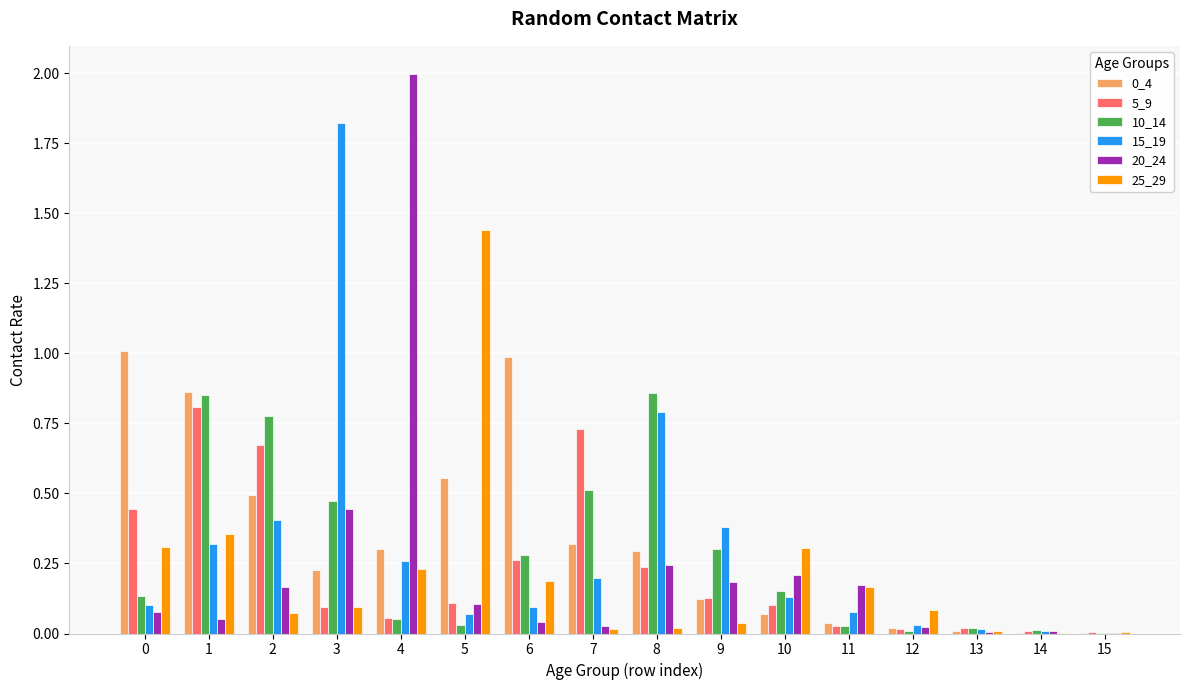

What is the total value across all series at 1?

3.2